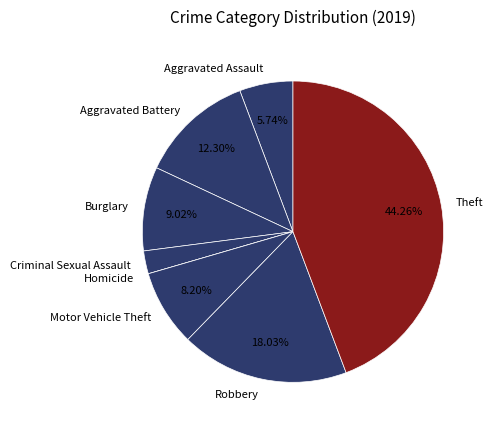

What percentage is the Theft slice, to the nearest percent?

44%